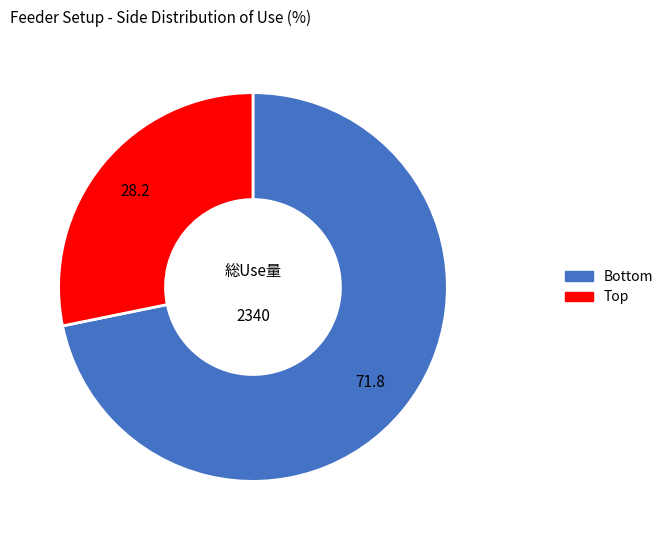

Which slice is the largest?

Bottom